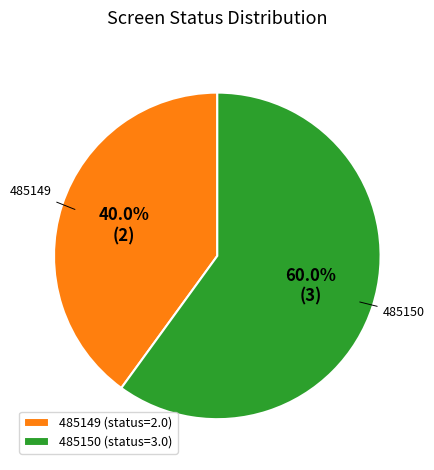

What is the smallest slice in the pie chart?

485149